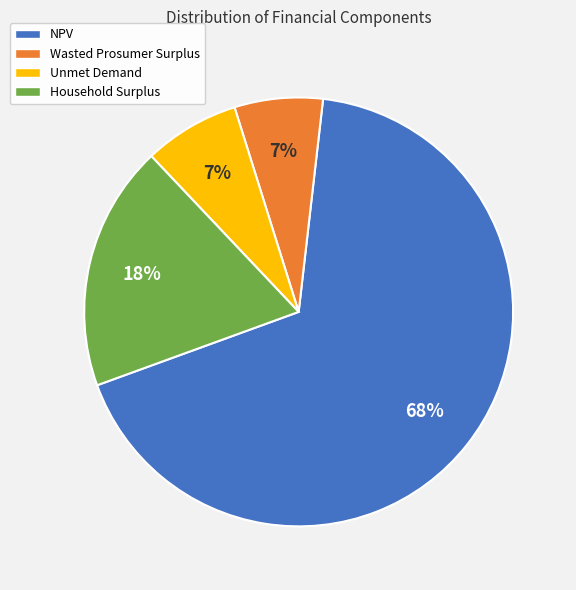

Does any single category account for the majority?

Yes